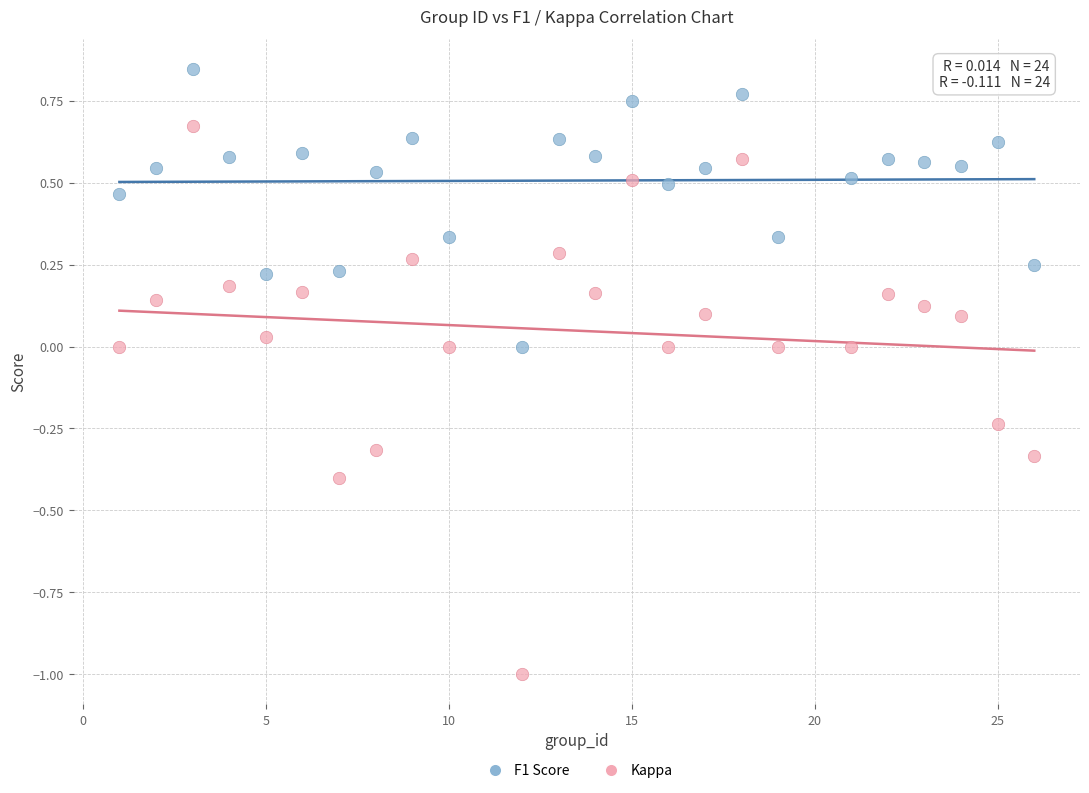

What is the X range (max minus min) for the scatter plot?

25.0